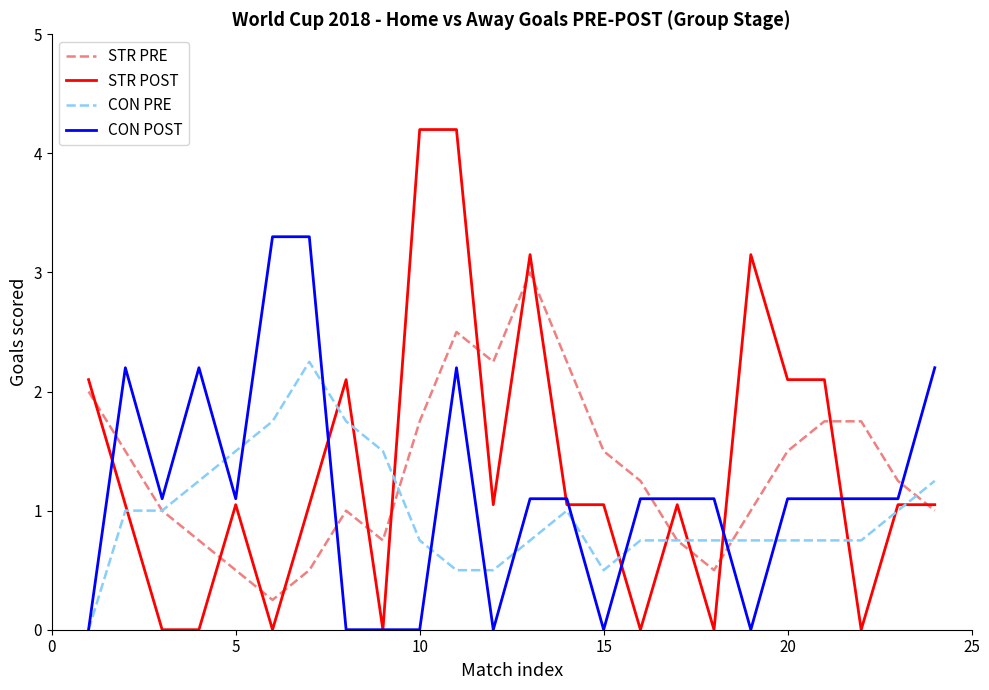

Which series has the largest range (max minus min)?

STR POST